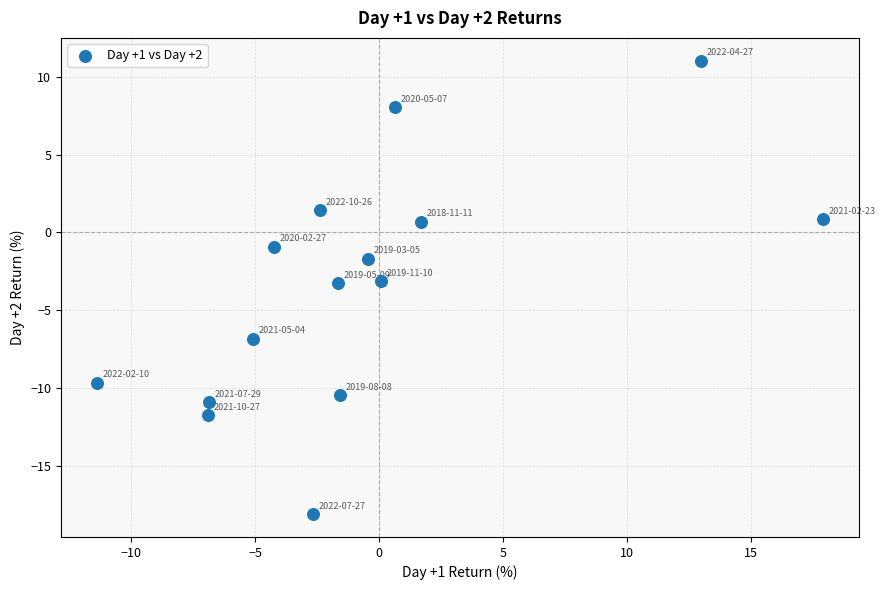

What is the range of X values (max minus min)?

29.3